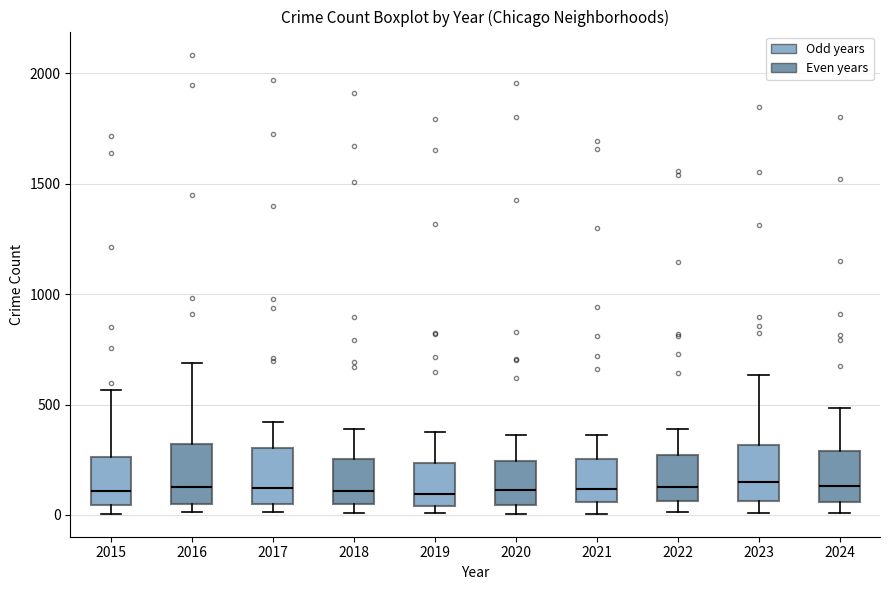

Reading left to right, transcribe this box plot: for each box, give where its median line is, the range the box spans, and where its two whiskers end, as read against the y-axis. The values are not printed on the chart, so give them approximately, as read against the axis.

2015: median 100, box 50 to 250, whiskers 0 to 550
2016: median 150, box 50 to 300, whiskers 0 to 700
2017: median 100, box 50 to 300, whiskers 0 to 400
2018: median 100, box 50 to 250, whiskers 0 to 400
2019: median 100, box 50 to 250, whiskers 0 to 400
2020: median 100, box 50 to 250, whiskers 0 to 350
2021: median 100, box 50 to 250, whiskers 0 to 350
2022: median 100, box 50 to 250, whiskers 0 to 400
2023: median 150, box 50 to 300, whiskers 0 to 650
2024: median 150, box 50 to 300, whiskers 0 to 500